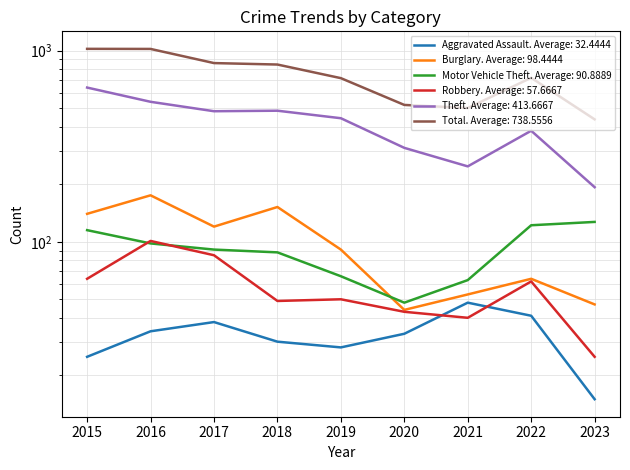

What is the maximum value for Burglary?

175